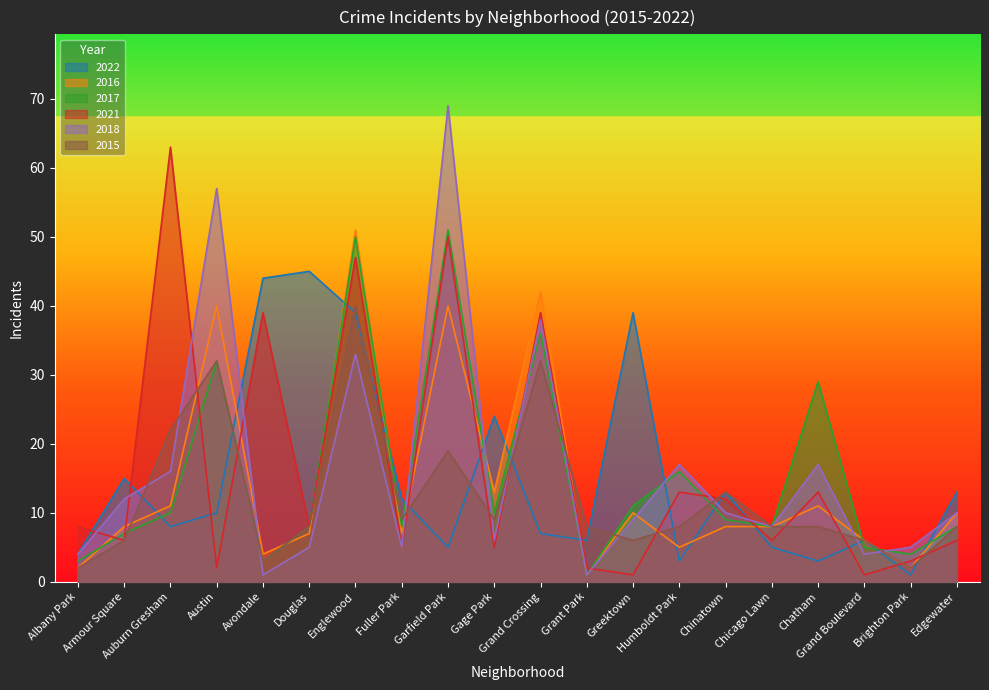

Reading left to right, list all the values displayed in this chart.

2022: Albany Park=4	Armour Square=15	Auburn Gresham=8	Austin=10	Avondale=44	Douglas=45	Englewood=39	Fuller Park=12	Garfield Park=5	Gage Park=24	Grand Crossing=7	Grant Park=6	Greektown=39	Humboldt Park=3	Chinatown=13	Chicago Lawn=5	Chatham=3	Grand Boulevard=6	Brighton Park=1	Edgewater=13
2016: Albany Park=2	Armour Square=8	Auburn Gresham=11	Austin=40	Avondale=4	Douglas=7	Englewood=51	Fuller Park=7	Garfield Park=40	Gage Park=13	Grand Crossing=42	Grant Park=1	Greektown=10	Humboldt Park=5	Chinatown=8	Chicago Lawn=8	Chatham=11	Grand Boulevard=6	Brighton Park=2	Edgewater=10
2017: Albany Park=3	Armour Square=7	Auburn Gresham=10	Austin=32	Avondale=3	Douglas=8	Englewood=50	Fuller Park=8	Garfield Park=51	Gage Park=10	Grand Crossing=36	Grant Park=1	Greektown=11	Humboldt Park=16	Chinatown=9	Chicago Lawn=8	Chatham=29	Grand Boulevard=5	Brighton Park=4	Edgewater=8
2021: Albany Park=8	Armour Square=6	Auburn Gresham=63	Austin=2	Avondale=39	Douglas=8	Englewood=47	Fuller Park=5	Garfield Park=50	Gage Park=5	Grand Crossing=39	Grant Park=2	Greektown=1	Humboldt Park=13	Chinatown=12	Chicago Lawn=6	Chatham=13	Grand Boulevard=1	Brighton Park=3	Edgewater=6
2018: Albany Park=4	Armour Square=12	Auburn Gresham=16	Austin=57	Avondale=1	Douglas=5	Englewood=33	Fuller Park=5	Garfield Park=69	Gage Park=6	Grand Crossing=38	Grant Park=1	Greektown=9	Humboldt Park=17	Chinatown=10	Chicago Lawn=8	Chatham=17	Grand Boulevard=4	Brighton Park=5	Edgewater=10
2015: Albany Park=2	Armour Square=6	Auburn Gresham=22	Austin=32	Avondale=3	Douglas=8	Englewood=40	Fuller Park=9	Garfield Park=19	Gage Park=9	Grand Crossing=32	Grant Park=8	Greektown=6	Humboldt Park=8	Chinatown=13	Chicago Lawn=8	Chatham=8	Grand Boulevard=6	Brighton Park=2	Edgewater=8